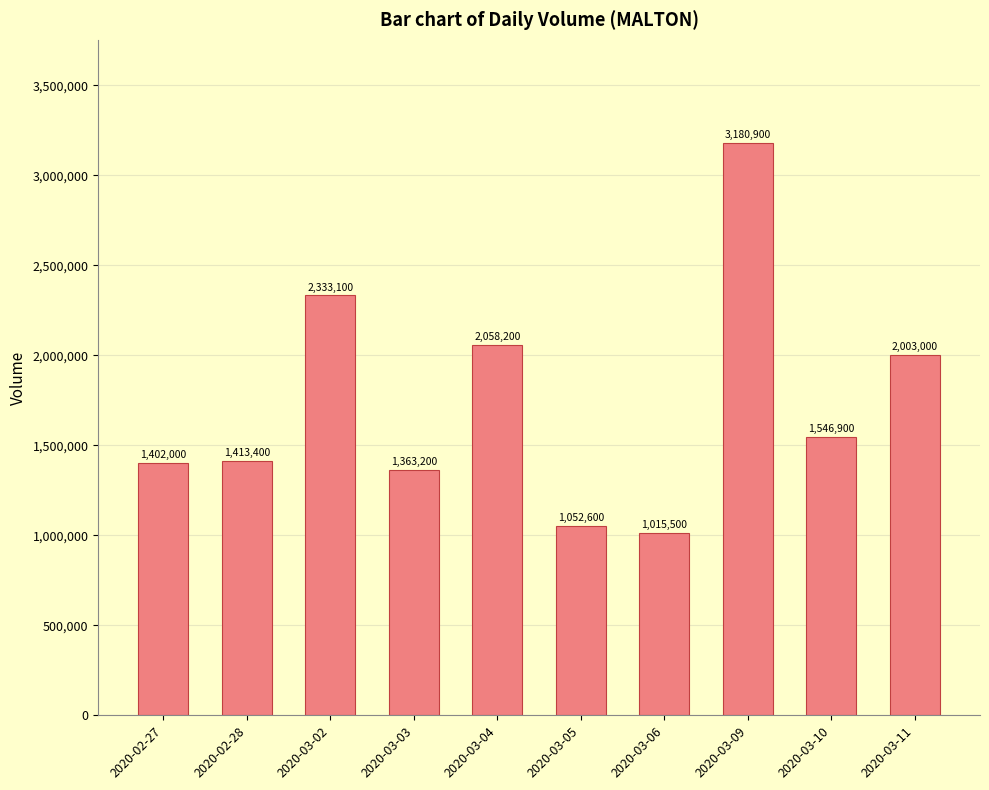

What is the maximum value shown in the chart?

3180900